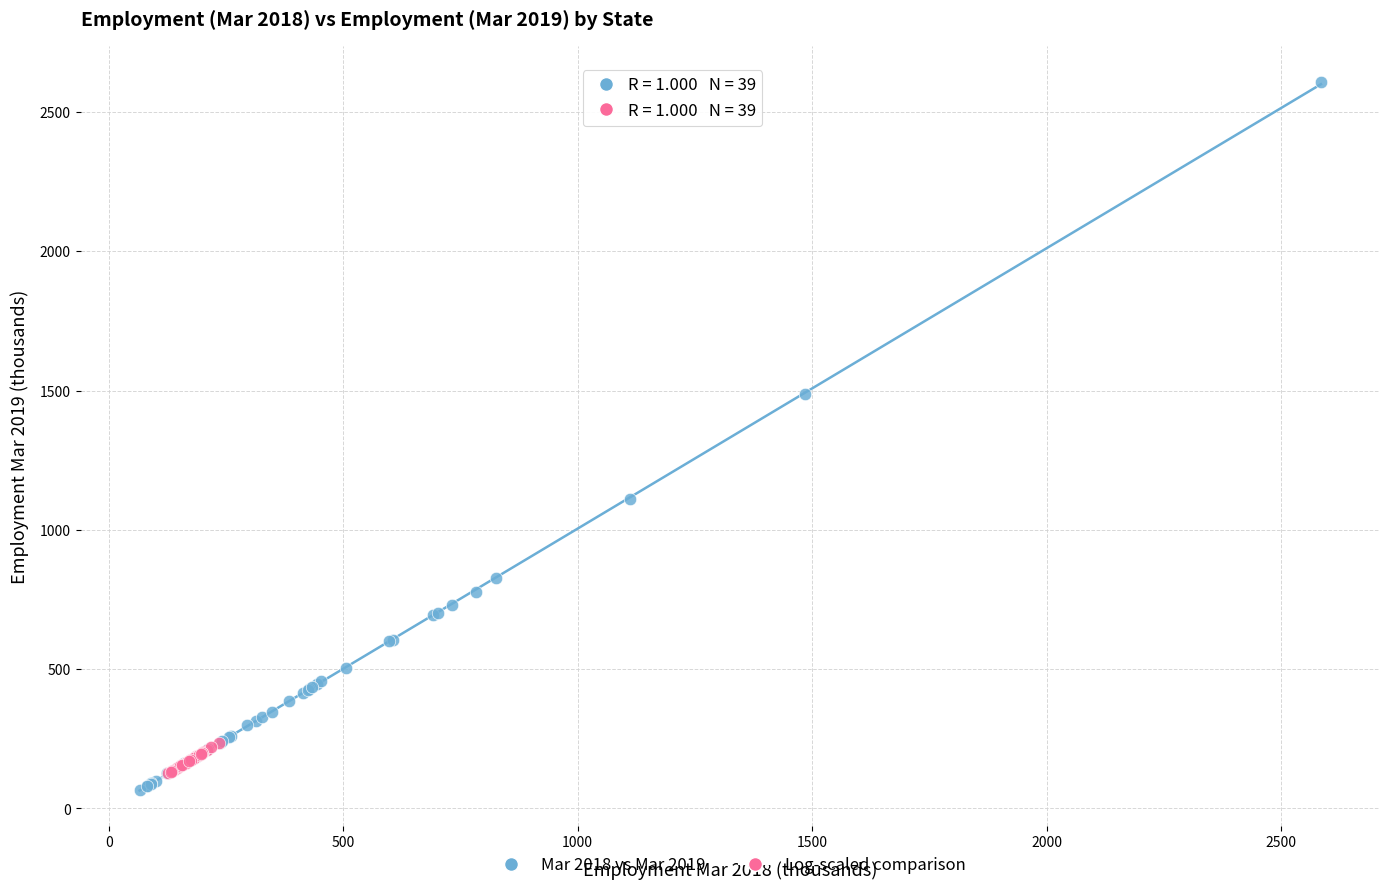

Which series contains the highest Y value?

Mar 2018 vs Mar 2019